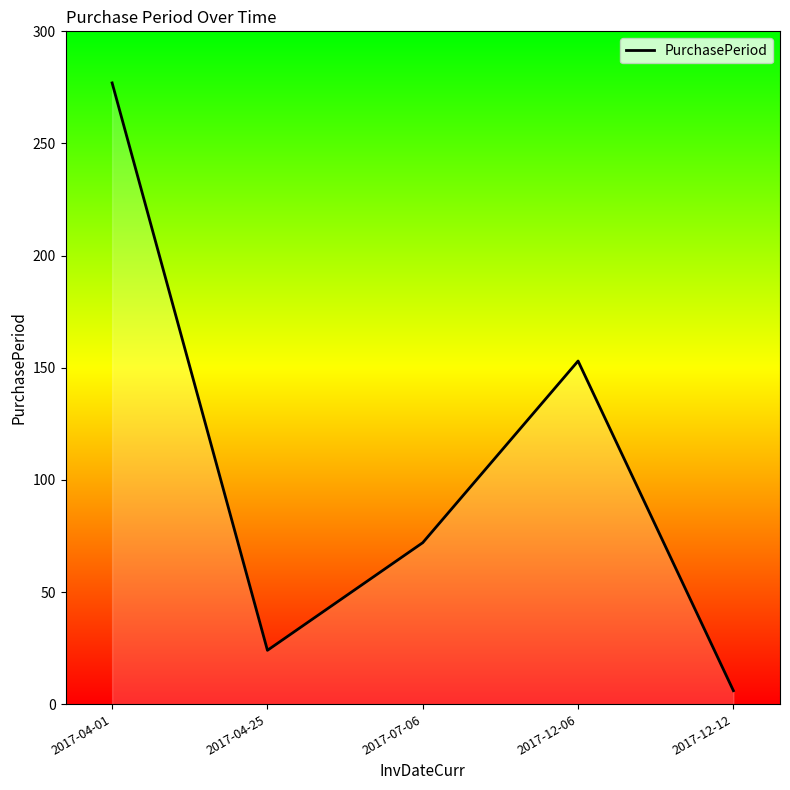

The value at 2017-04-01 is 277. True or false?

True